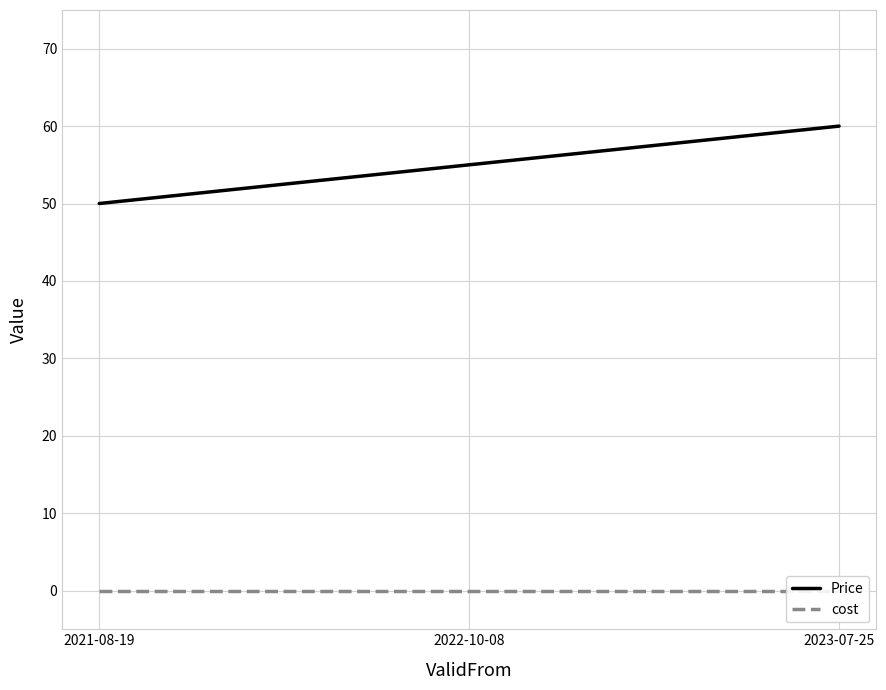

Where is cost nearest to the value 0?

2021-08-19